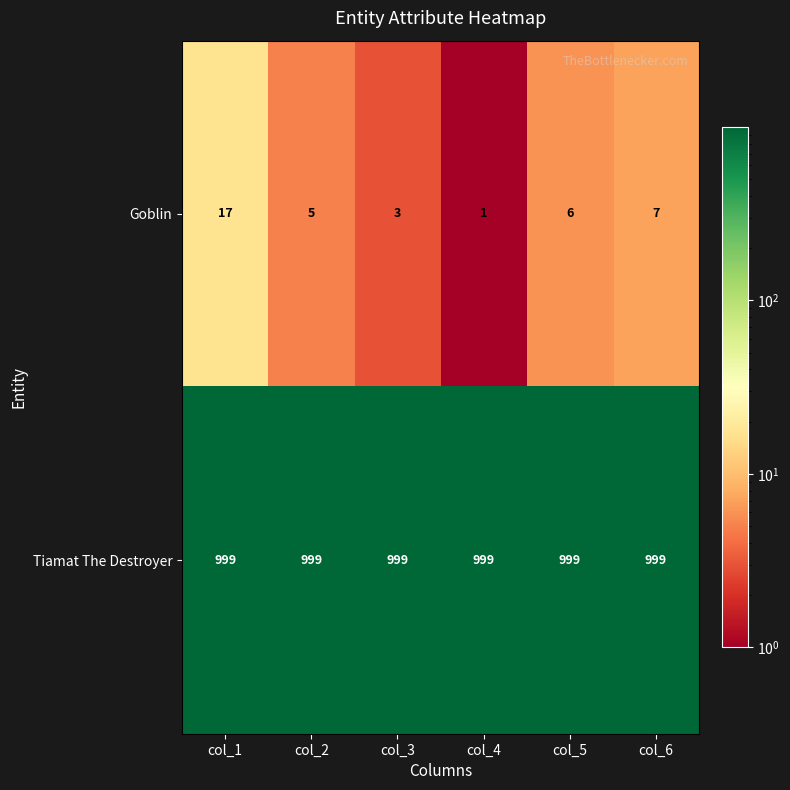

At which category is the sum across all series the highest?

col_1